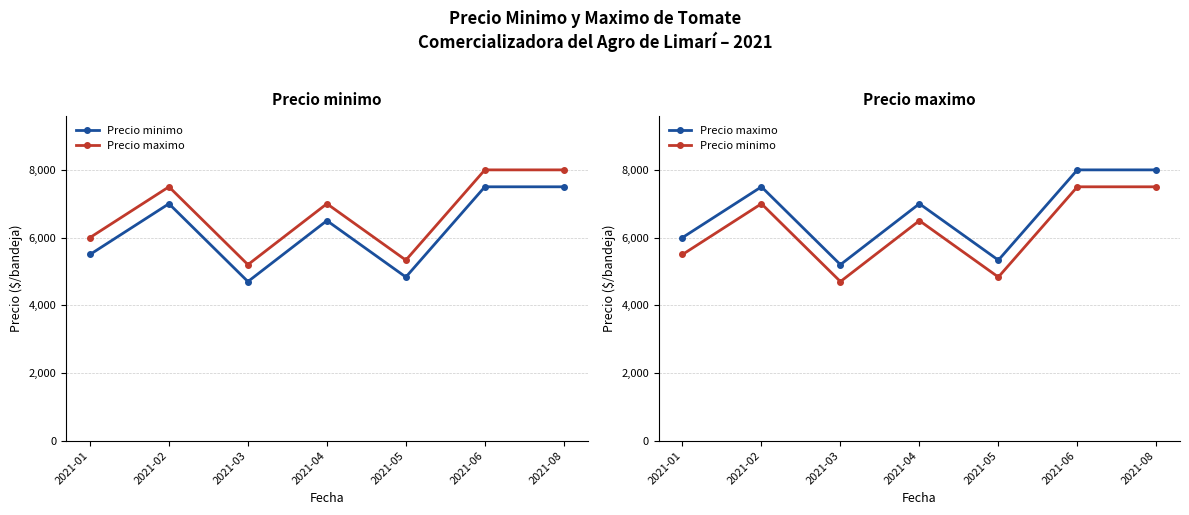

What is the difference between the second highest and minimum values in the Precio maximo series?

2800.0